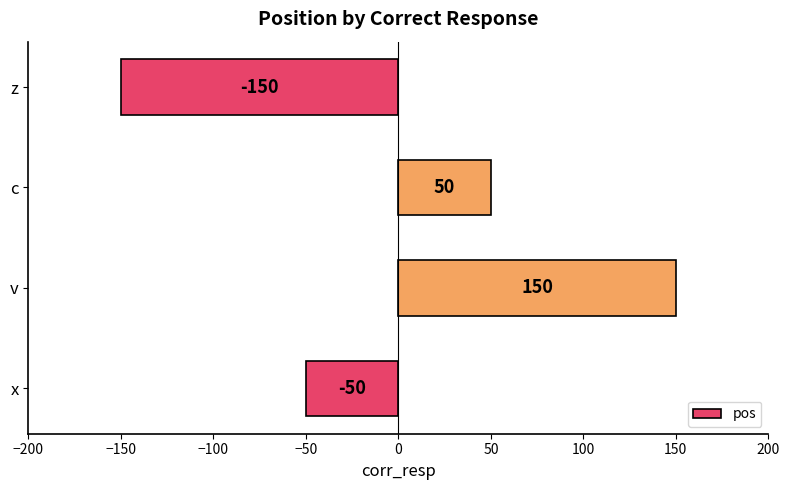

Count the values in the range -50 to 150.

3